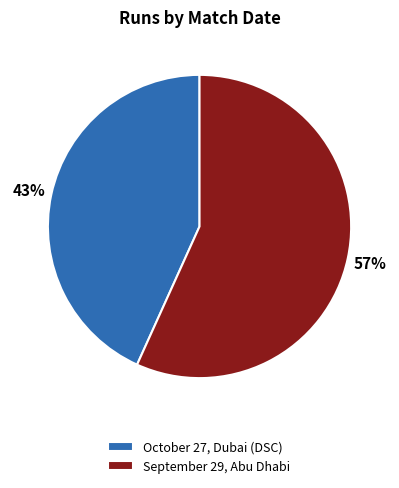

How many slices are in this pie chart?

2